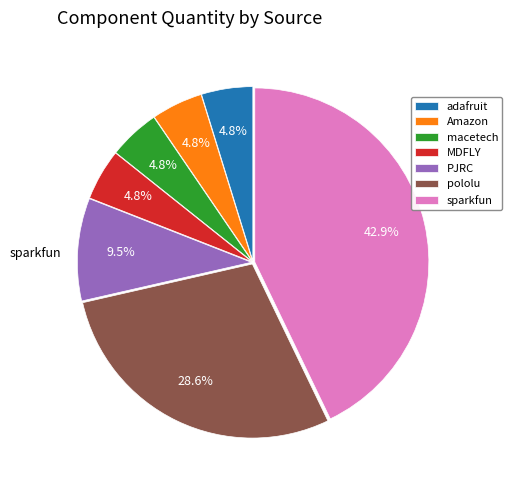

To the nearest percent, what is the average slice percentage?

14%